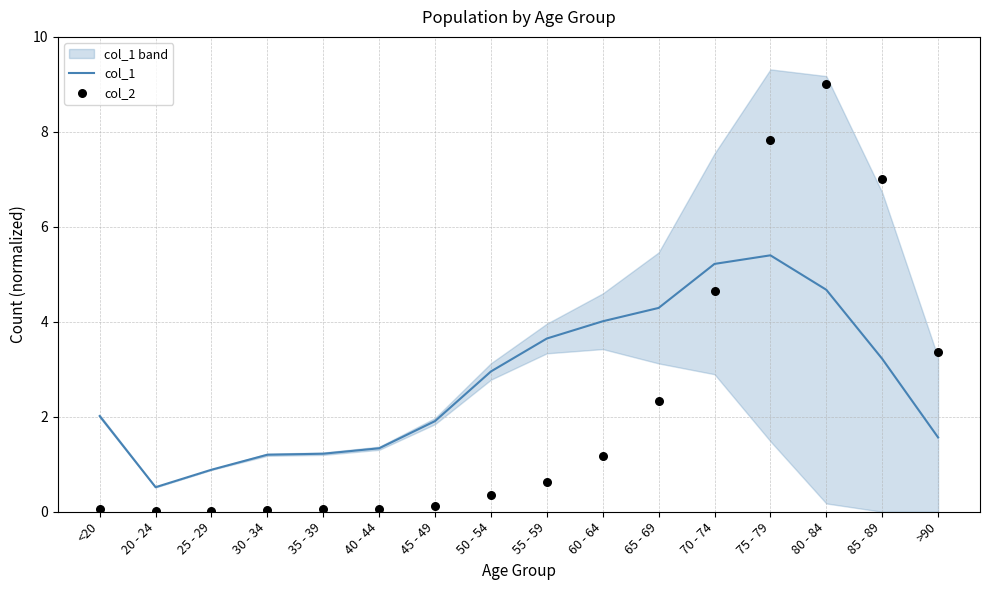

What are all the series names shown in the legend?

col_1, col_2